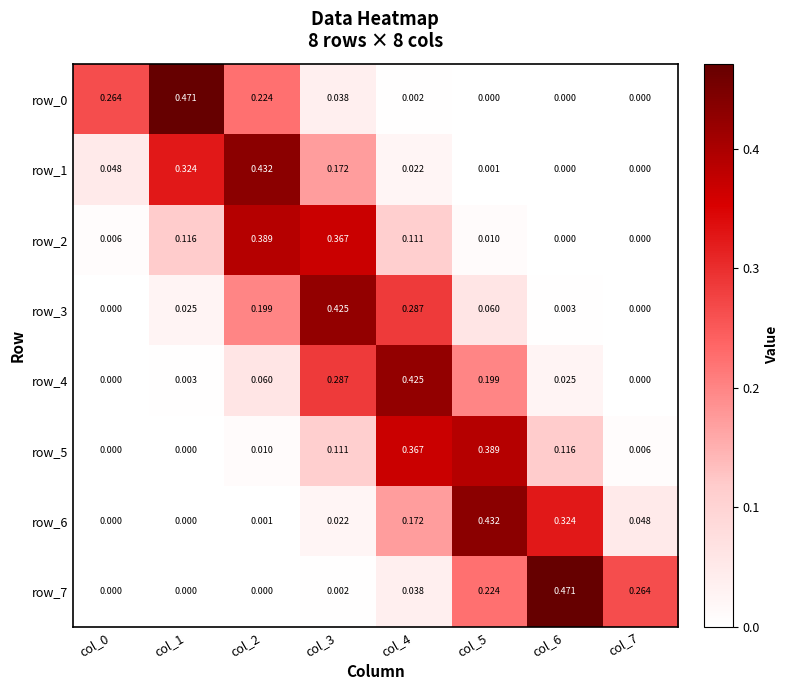

Is the value of row_7 at col_0 greater than the value of row_1 at col_5?

No